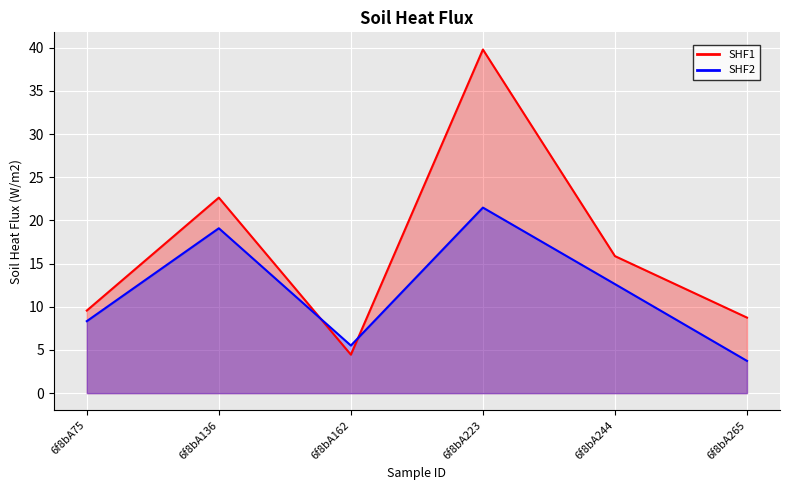

Reading left to right, extract all data points from this chart.

SHF1: 9.6	22.6	4.5	39.8	15.9	8.8
SHF2: 8.3	19.1	5.5	21.5	12.6	3.7